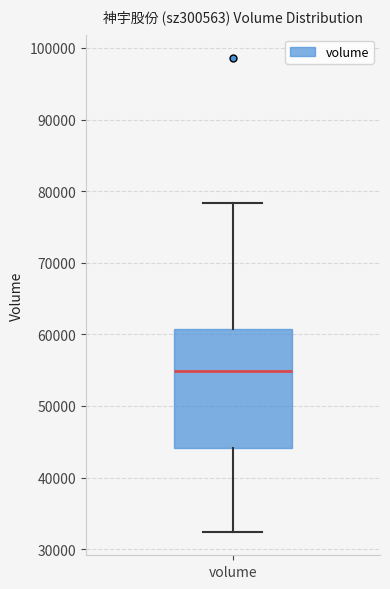

Where is the upper edge of the box for volume on the y-axis? The values are not printed on the chart, so give them approximately, as read against the axis.

61000